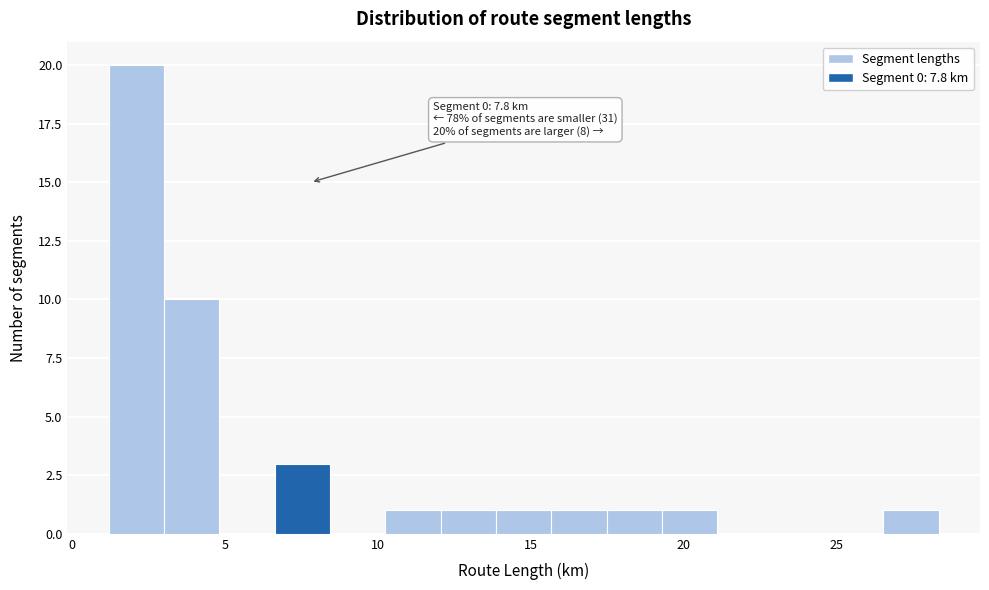

Read against the x-axis, roughly where is the centre of the tallest bar?

2.0